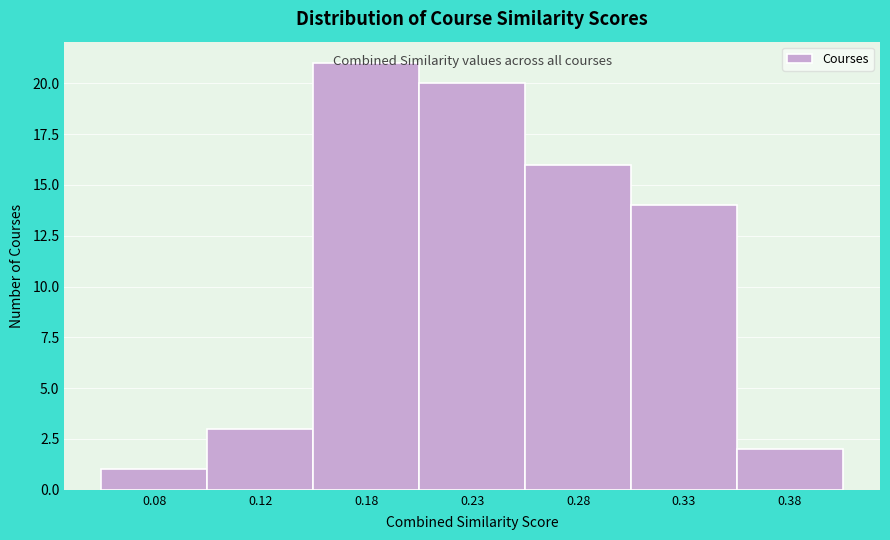

List the labels in order of value, smallest first.

0.08, 0.38, 0.12, 0.33, 0.28, 0.23, 0.18